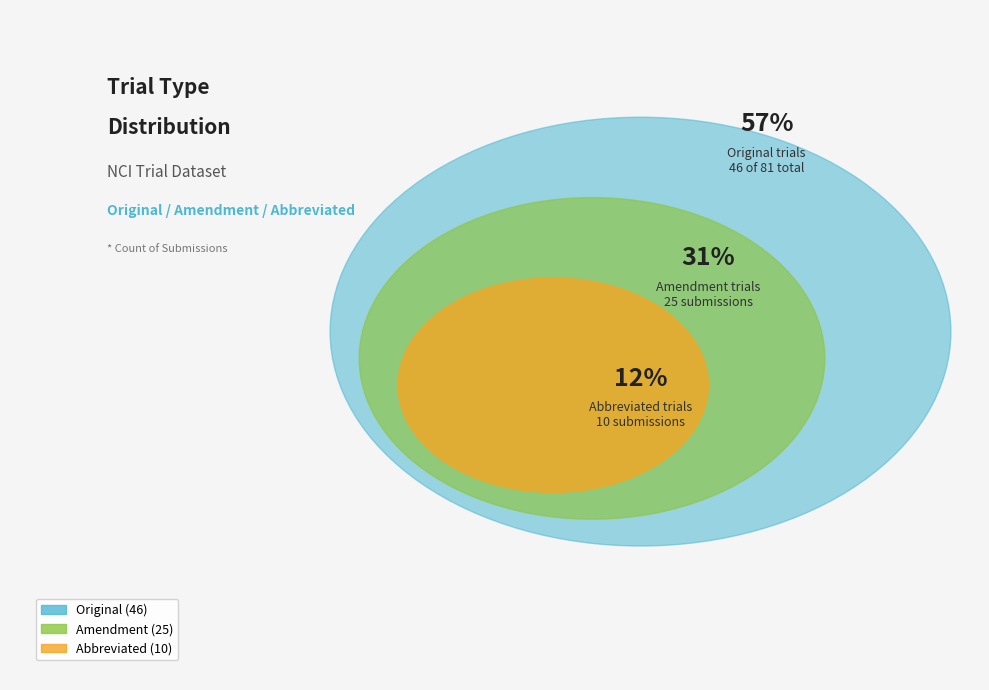

What is the ratio of the value at Abbreviated to the value at Amendment?

0.4